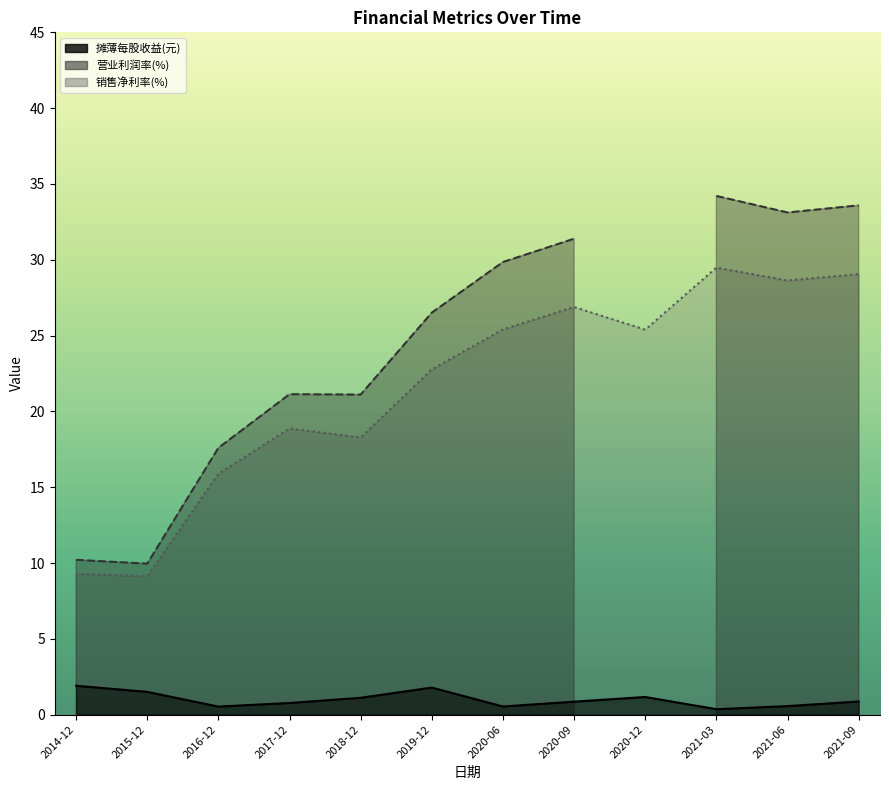

How many lines are shown in the chart?

3